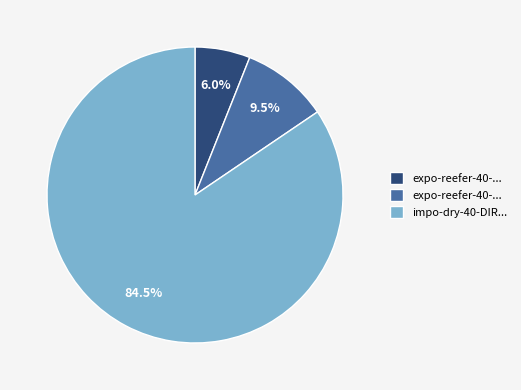

To the nearest percent, what is the average slice percentage?

33%